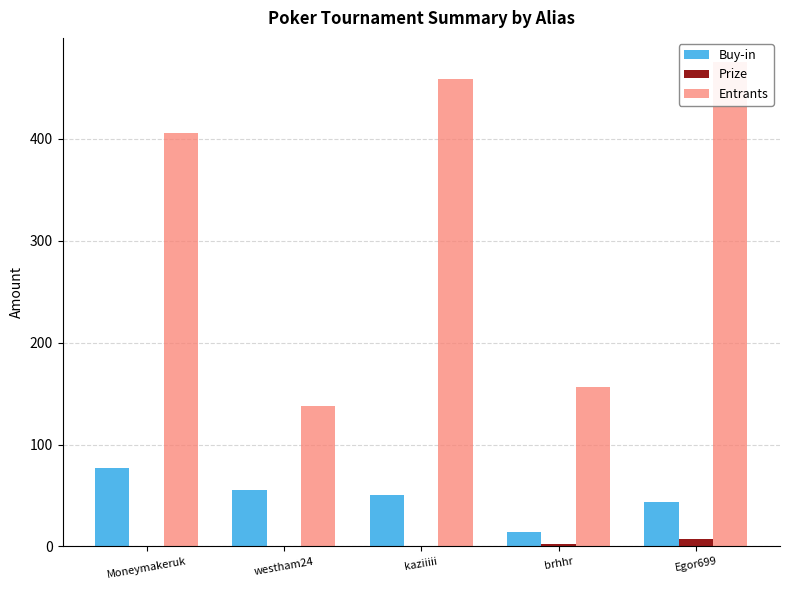

At which label is Entrants closest to 306?

Moneymakeruk